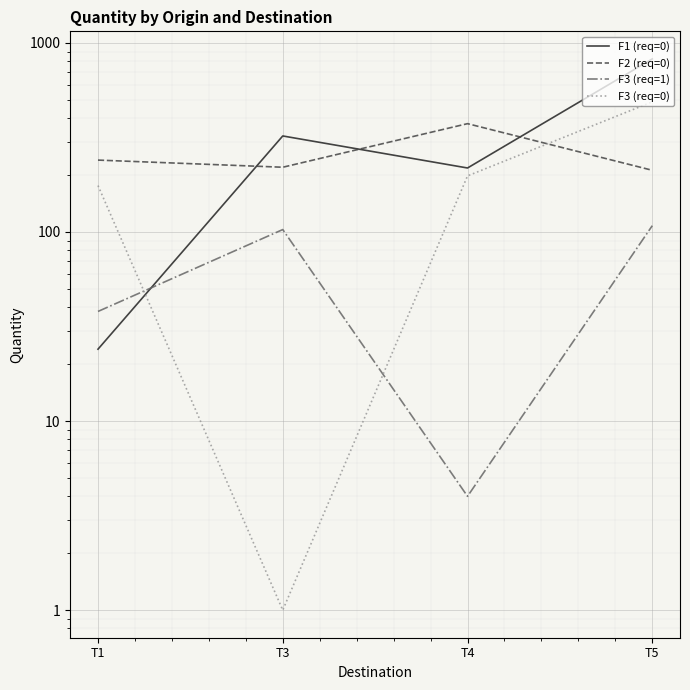

What is the value of the F2 (req=0) point at the 3rd from the left?

374